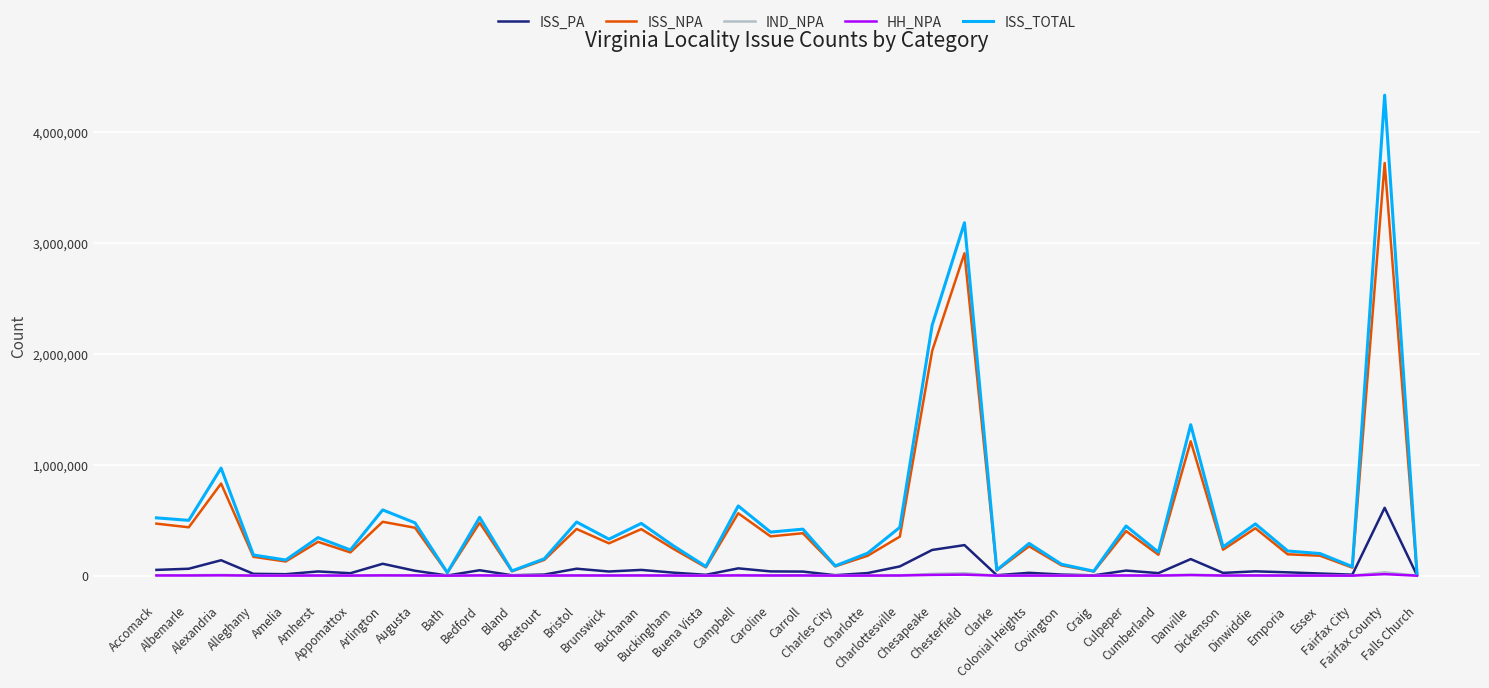

Which series has the largest range (max minus min)?

ISS_TOTAL